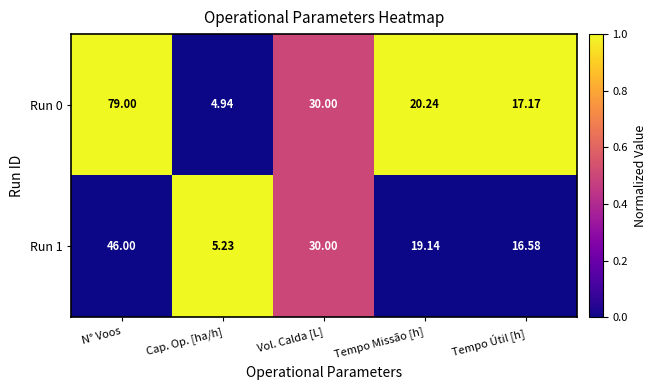

At which category does the chart reach its peak across all series?

N° Voos